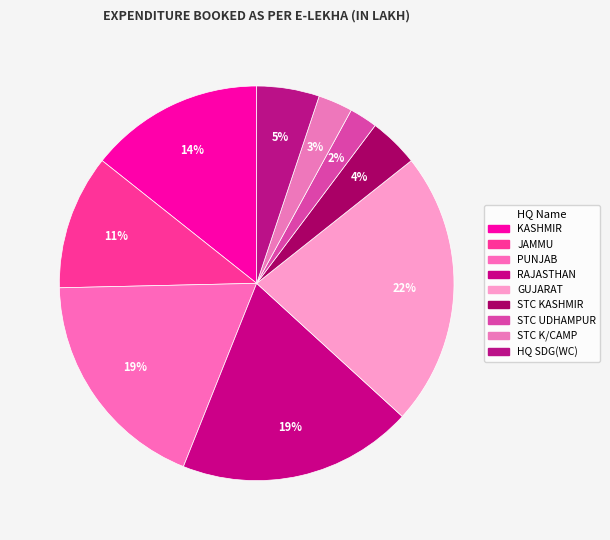

To the nearest percent, what portion does STC UDHAMPUR represent?

2%